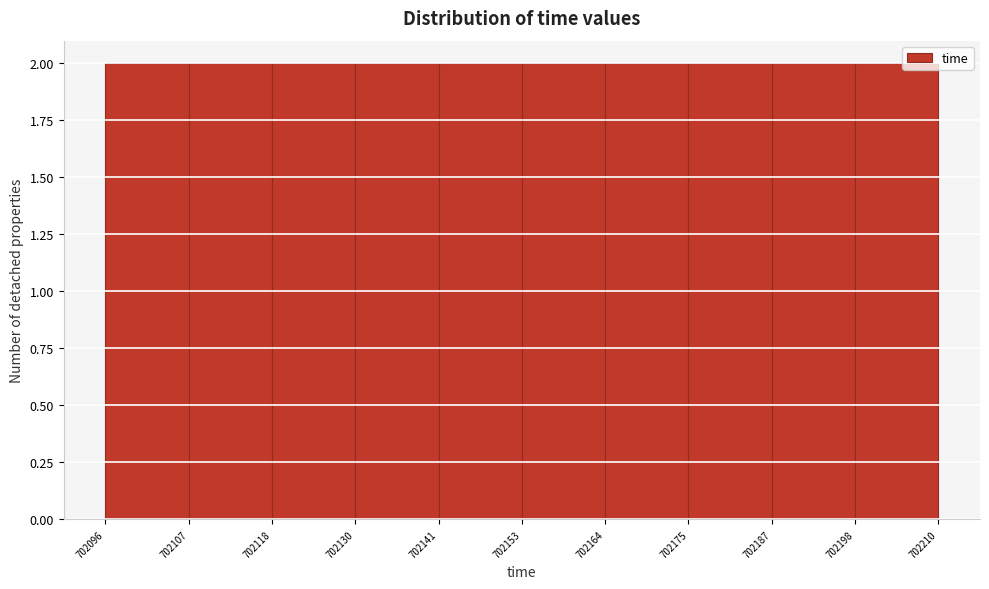

Reading left to right, list every bar in this chart as the range it spans on the x-axis followed by its height. The values are not printed on the chart, so give them approximately, as read against the axis.

702096 to 702107: 2
702107 to 702118: 2
702118 to 702130: 2
702130 to 702141: 2
702141 to 702153: 2
702153 to 702164: 2
702164 to 702175: 2
702175 to 702187: 2
702187 to 702198: 2
702198 to 702210: 2